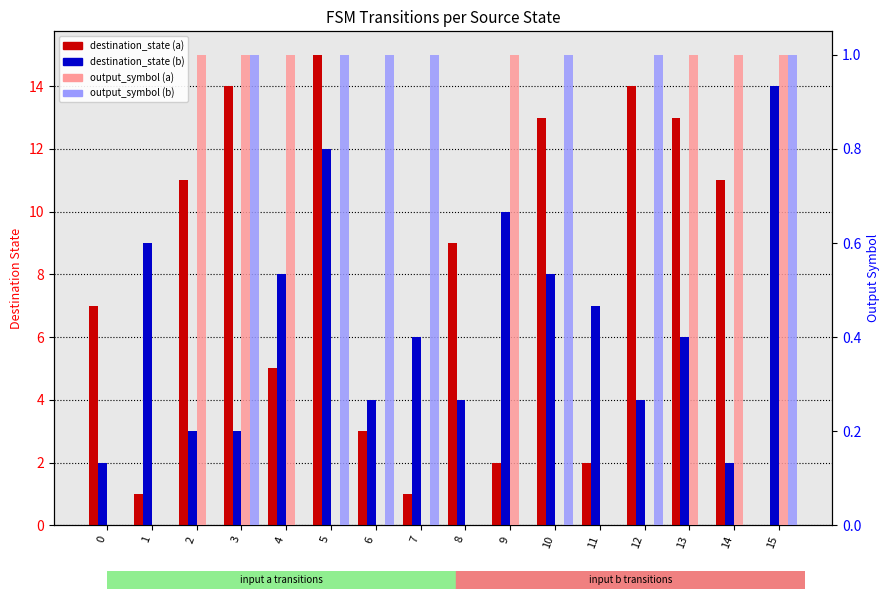

Reading left to right, transcribe all the data shown in this chart.

destination_state (a): 7	1	11	14	5	15	3	1	9	2	13	2	14	13	11	0
destination_state (b): 2	9	3	3	8	12	4	6	4	10	8	7	4	6	2	14
output_symbol (a): 0	0	1	1	1	0	0	0	0	1	0	0	0	1	1	1
output_symbol (b): 0	0	0	1	0	1	1	1	0	0	1	0	1	0	0	1